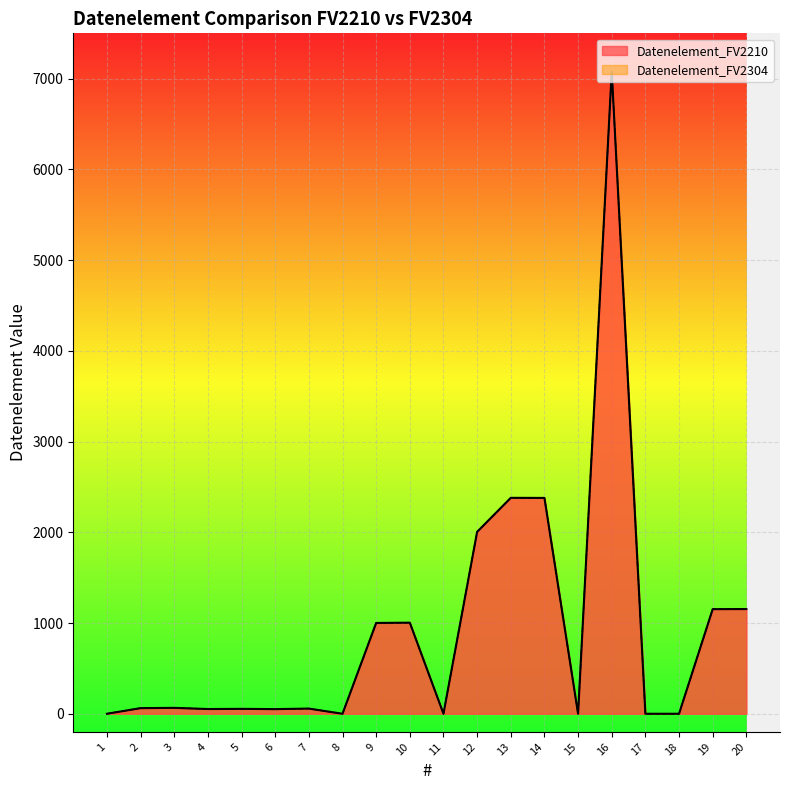

Which series changed the most between 8 and 16?

Datenelement_FV2210